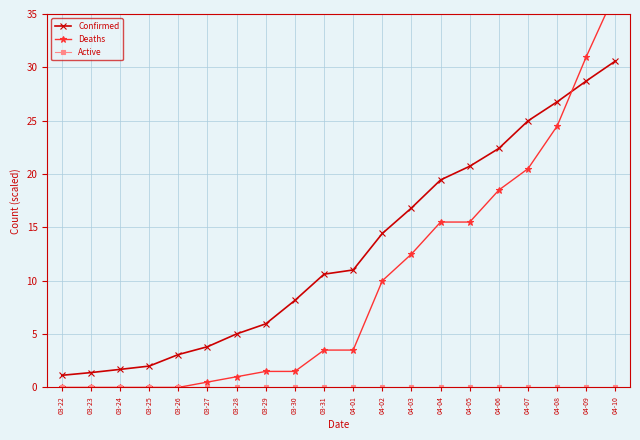

What is the sum of the Confirmed values at 04-06 and 03-25?

24.4